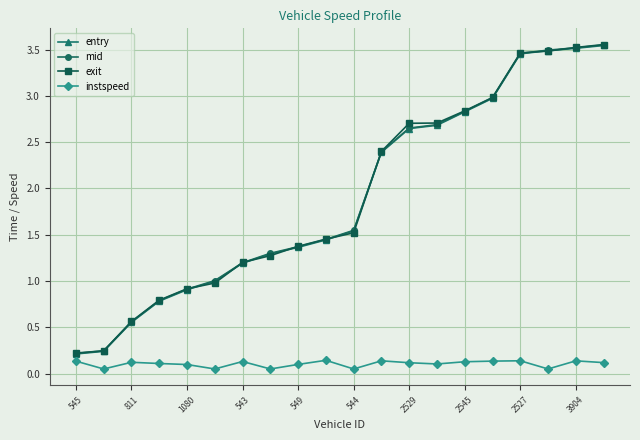

True or false: instspeed and mid cross at least once.

False